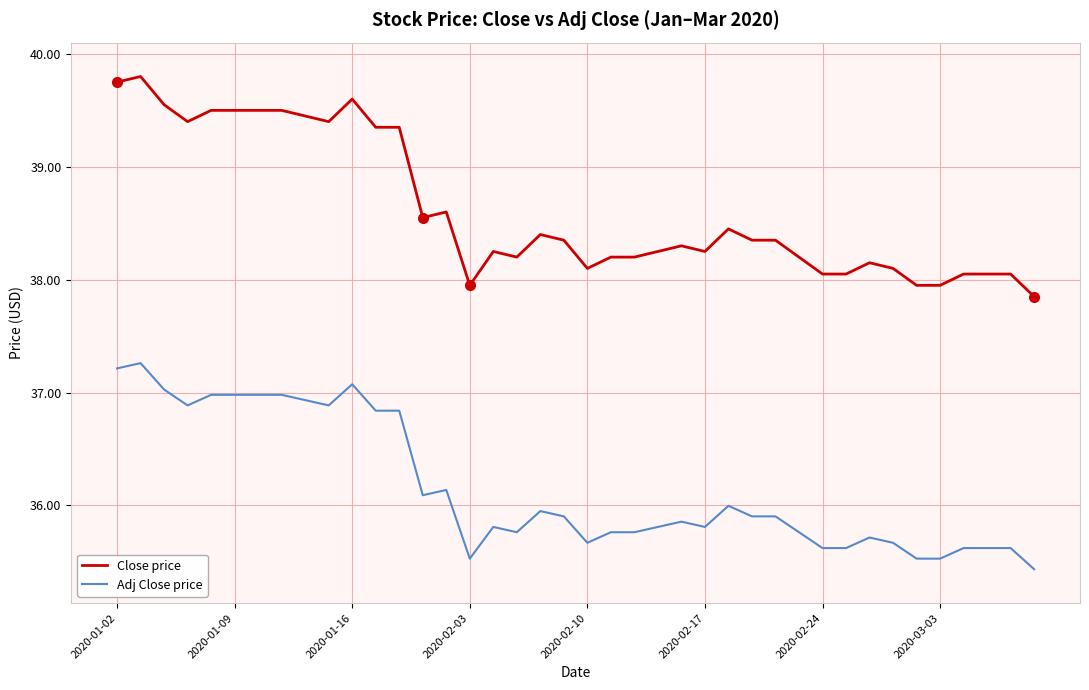

True or false: Adj Close price and Close price intersect in this chart.

False